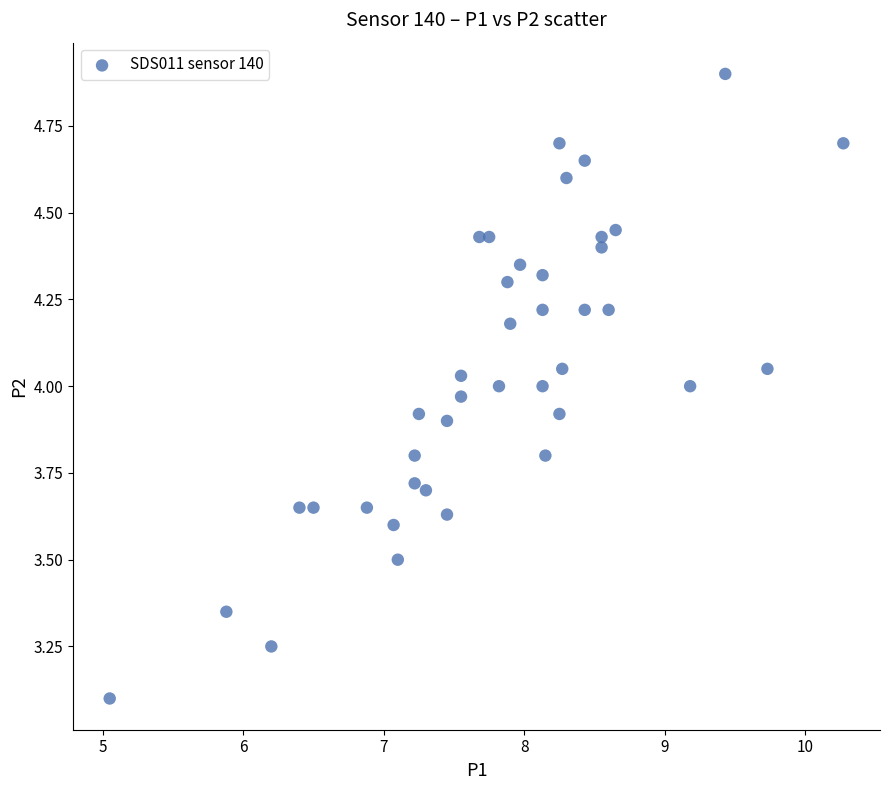

What is the range of X values (max minus min)?

5.2